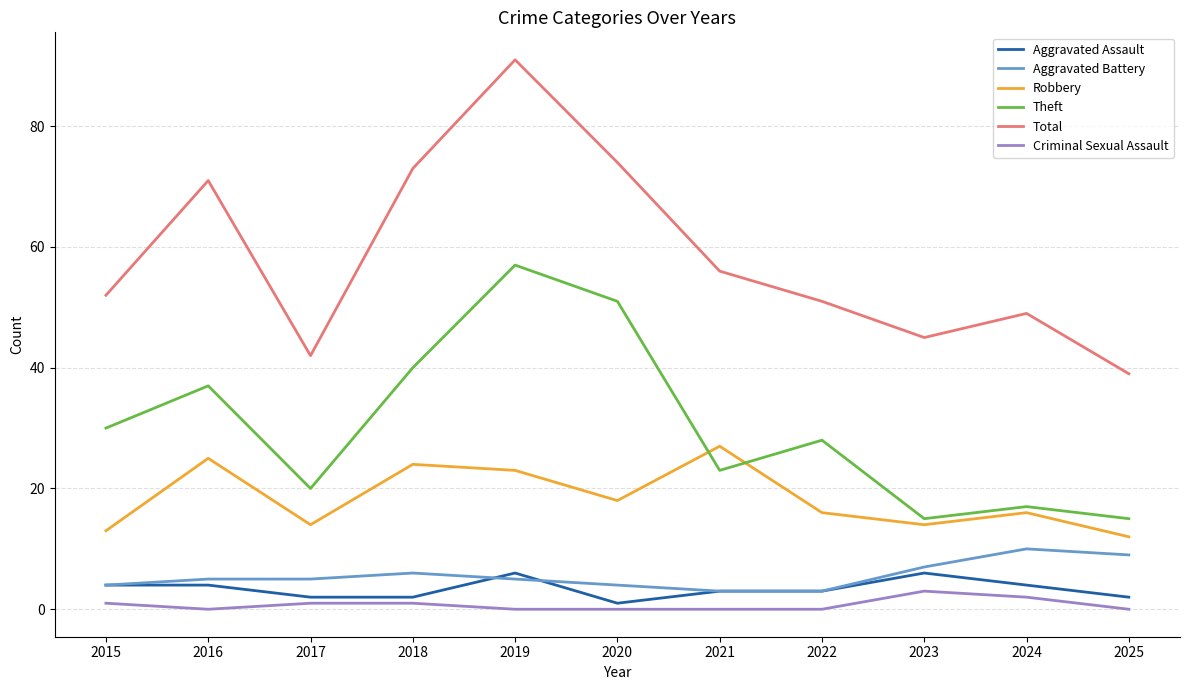

Count the number of categories in the chart.

11